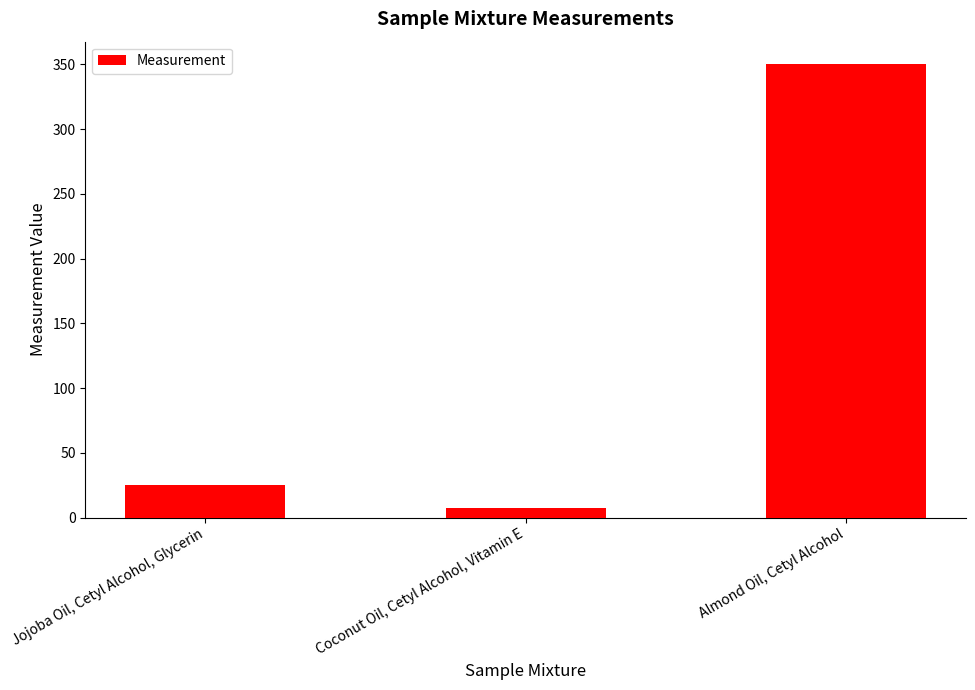

What is the minimum value shown in the chart?

7.2